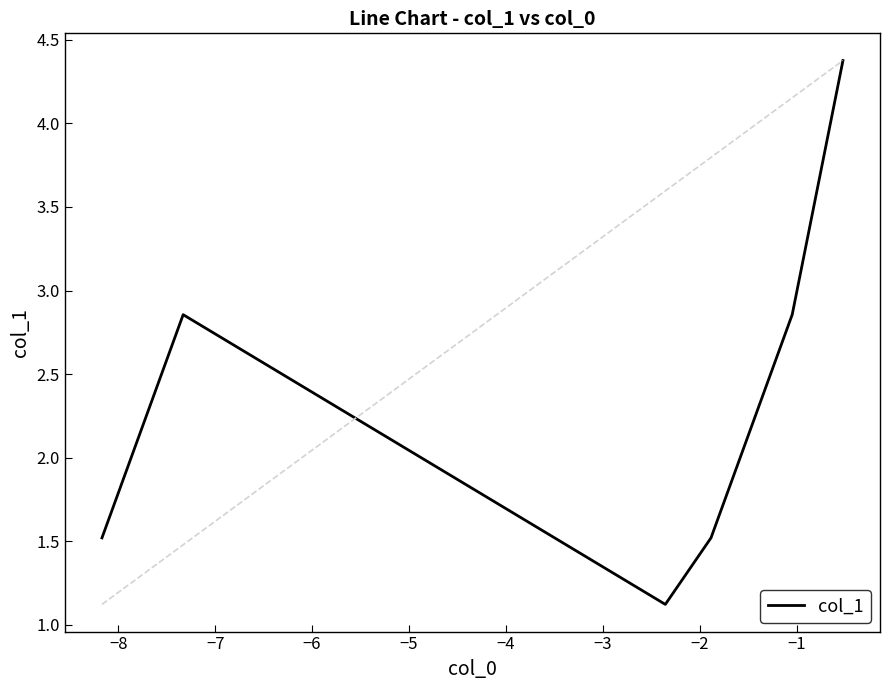

What is the sum of all values?

14.2